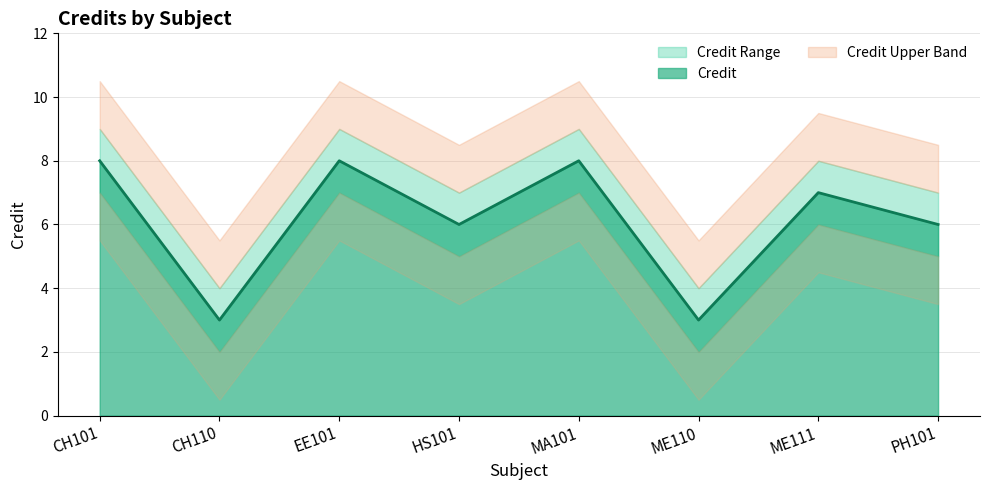

How many interior local peaks does the Credit series have?

3